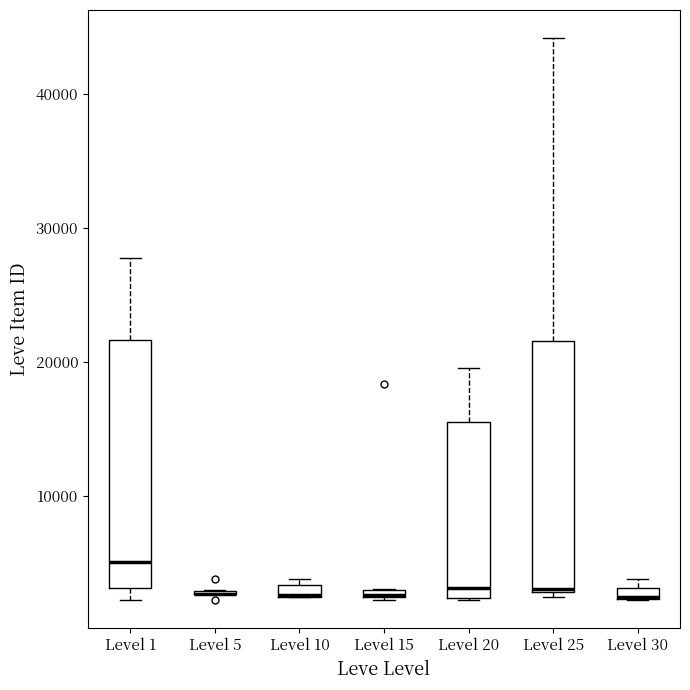

Where is the lower edge of the box for Level 10 on the y-axis? The values are not printed on the chart, so give them approximately, as read against the axis.

2000